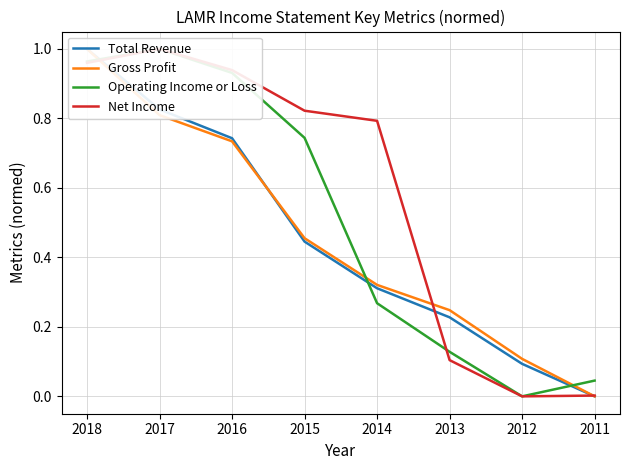

Count the number of categories in the chart.

8